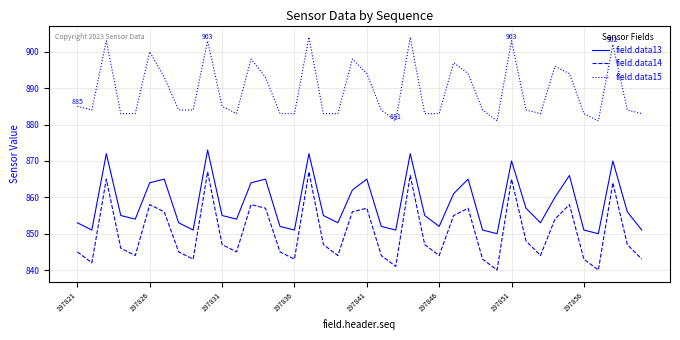

Rank the series by their average value, from highest to lowest.

field.data15, field.data13, field.data14